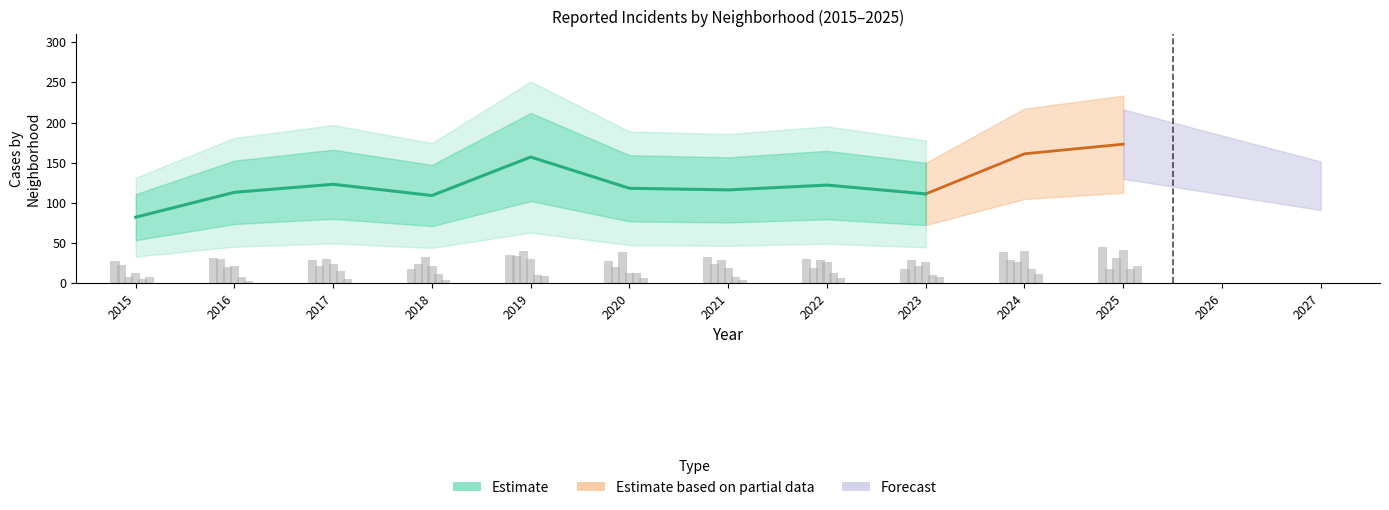

What value does the Fuller Park series have at 2024?

11